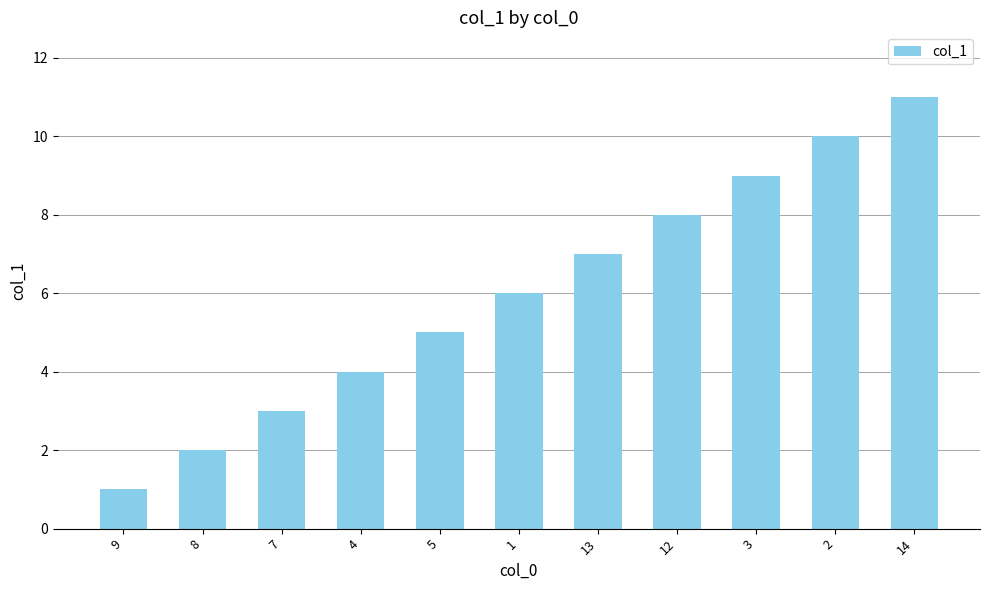

Rank the categories by value from highest to lowest.

14, 2, 3, 12, 13, 1, 5, 4, 7, 8, 9